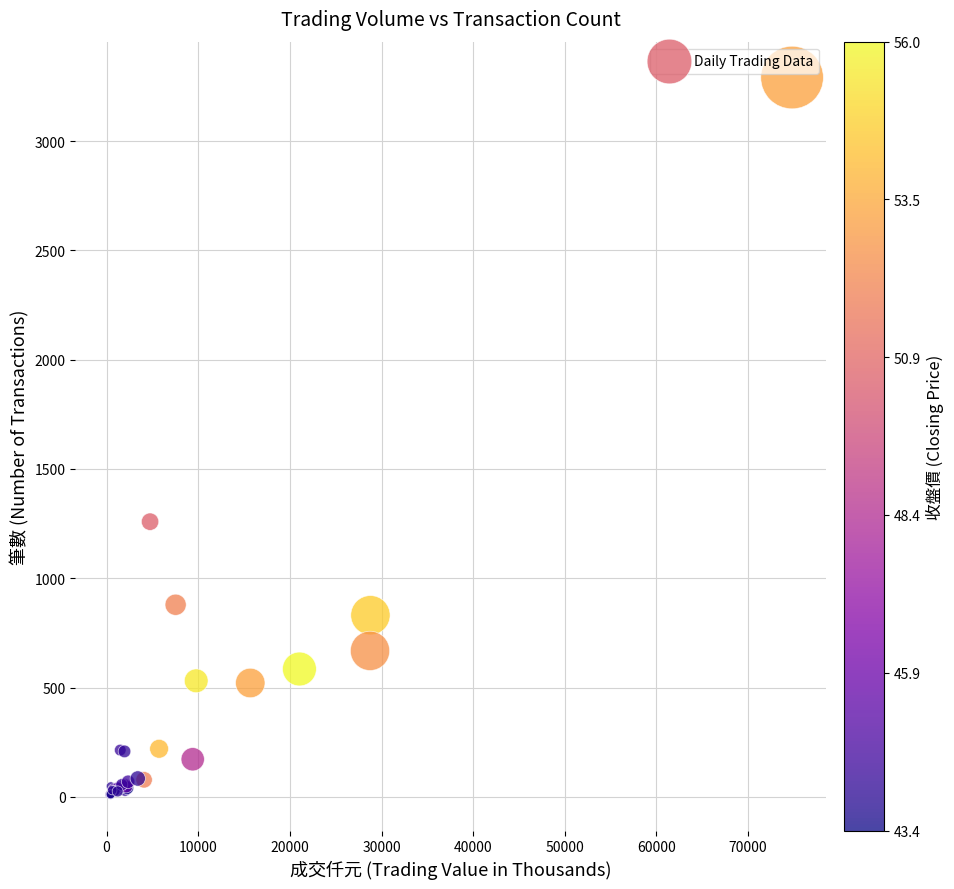

What Y value in the scatter plot is closest to 1650?

1259